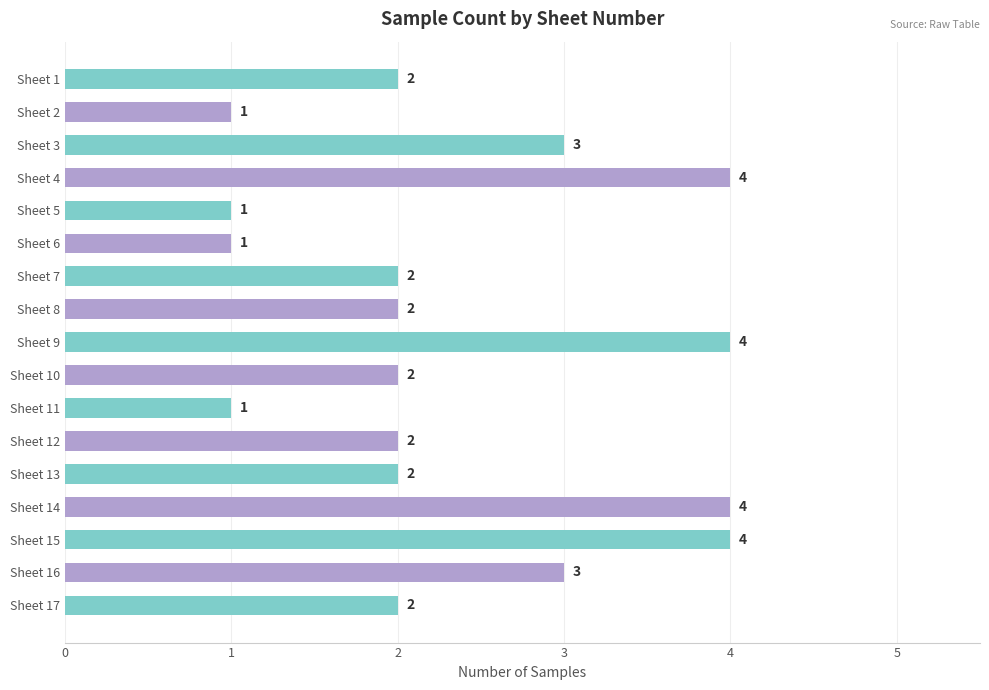

What is the value of the 14th bar from the top?

4